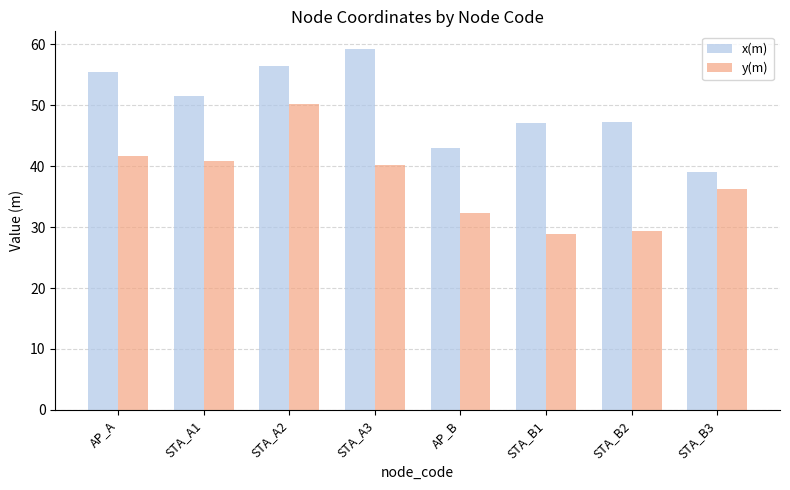

What is the difference between the maximum and second lowest values in the x(m) series?

16.2